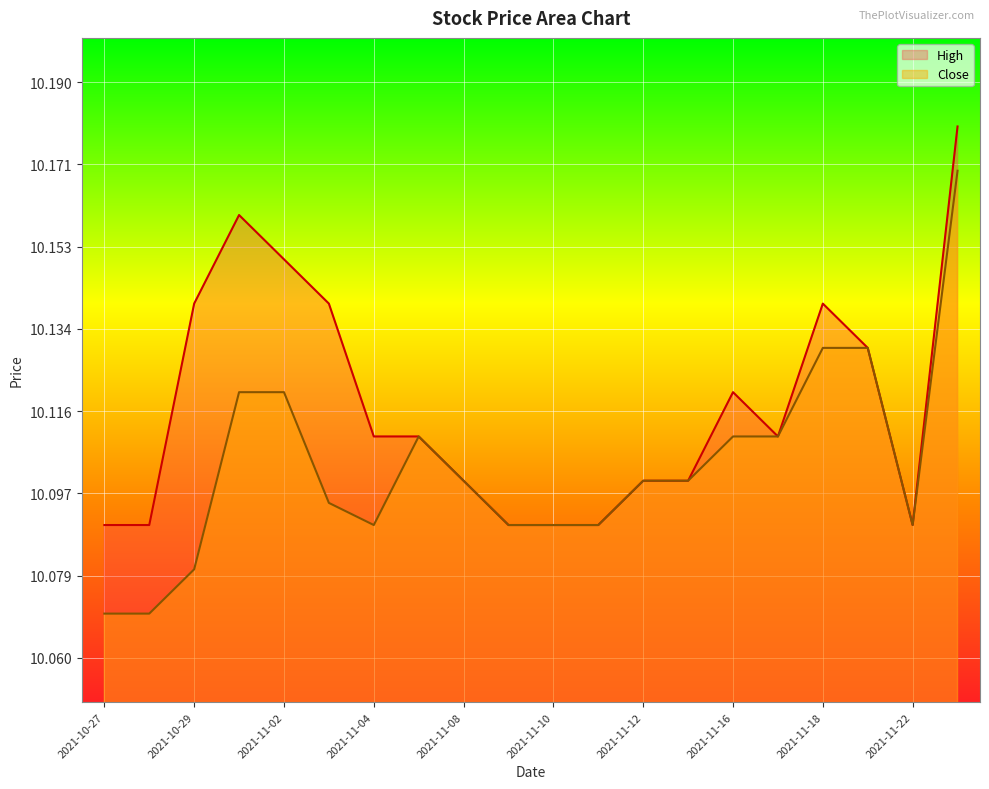

Which series has the widest spread of values?

Close